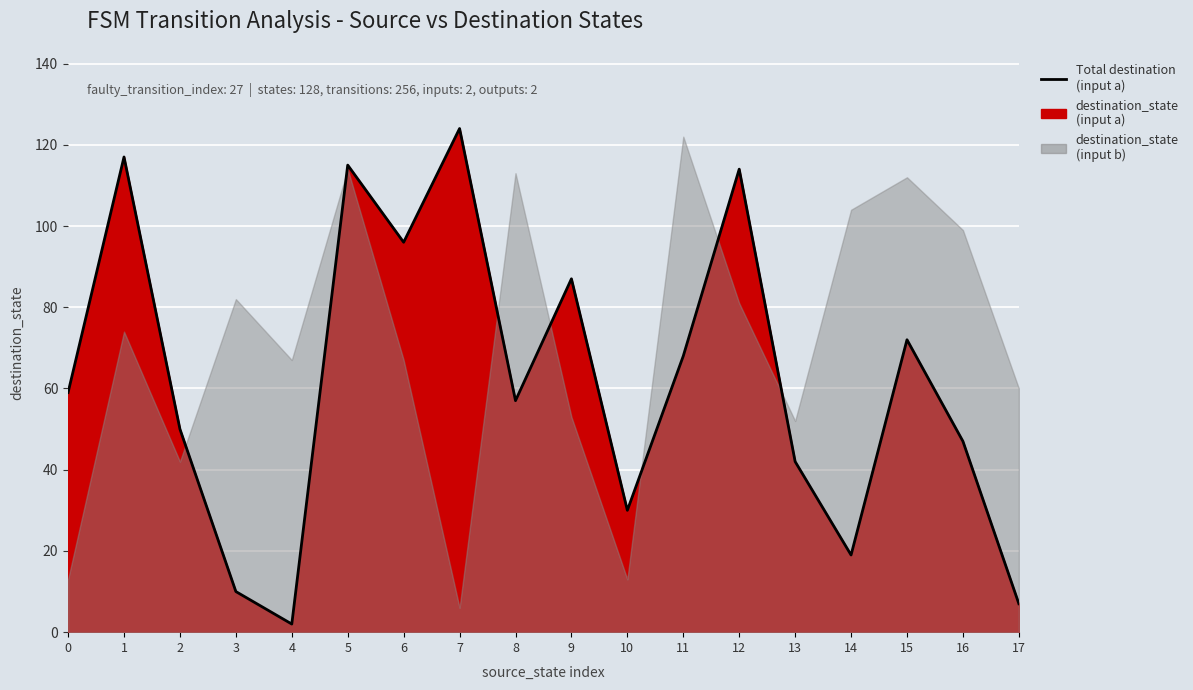

What is the difference between the values at 8 and 12?

57